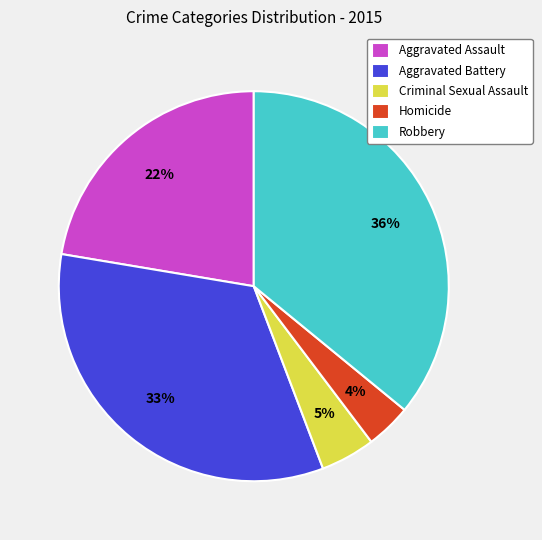

Count the number of slices in the pie.

5